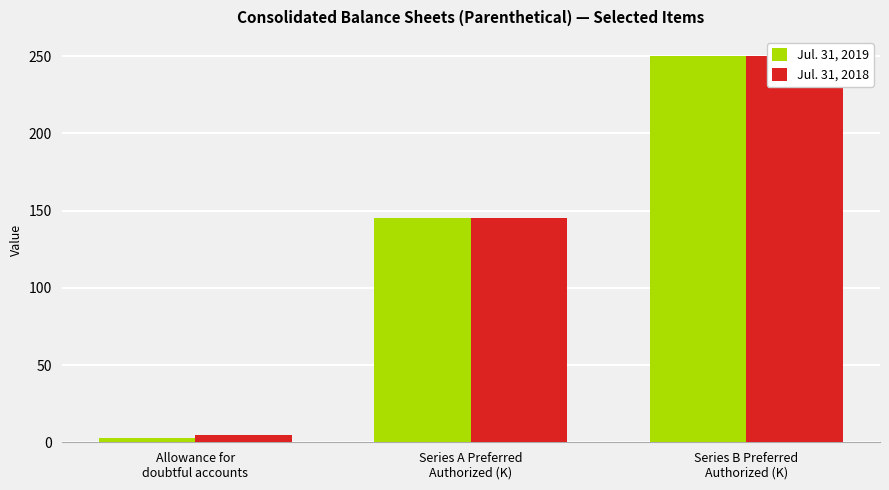

How many groups of bars are there?

3